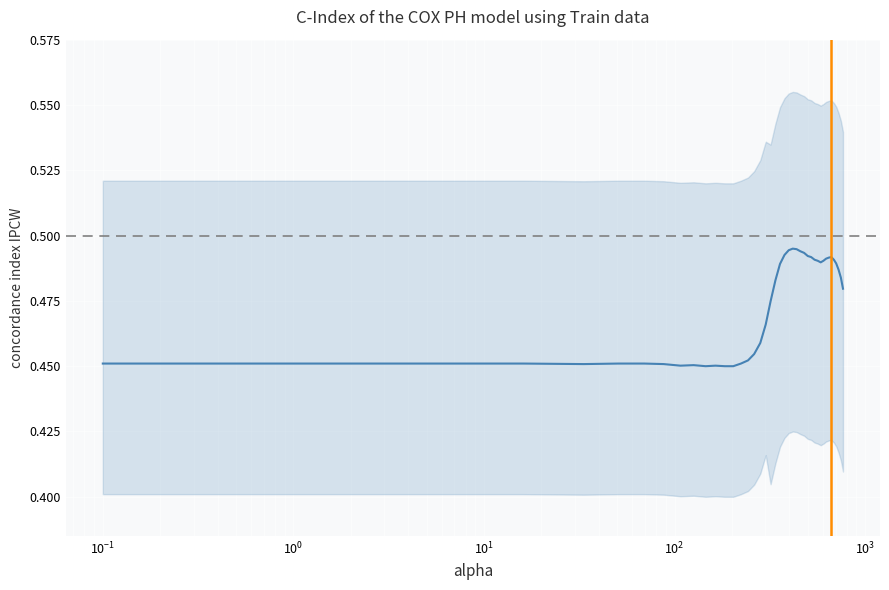

Reading left to right, transcribe all the data shown in this chart.

0.5	0.5	0.5	0.5	0.5	0.5	0.5	0.5	0.5	0.5	0.5	0.5	0.5	0.5	0.5	0.5	0.5	0.5	0.5	0.5	0.5	0.5	0.5	0.5	0.5	0.5	0.5	0.5	0.5	0.5	0.5	0.5	0.5	0.5	0.5	0.5	0.5	0.5	0.5	0.5